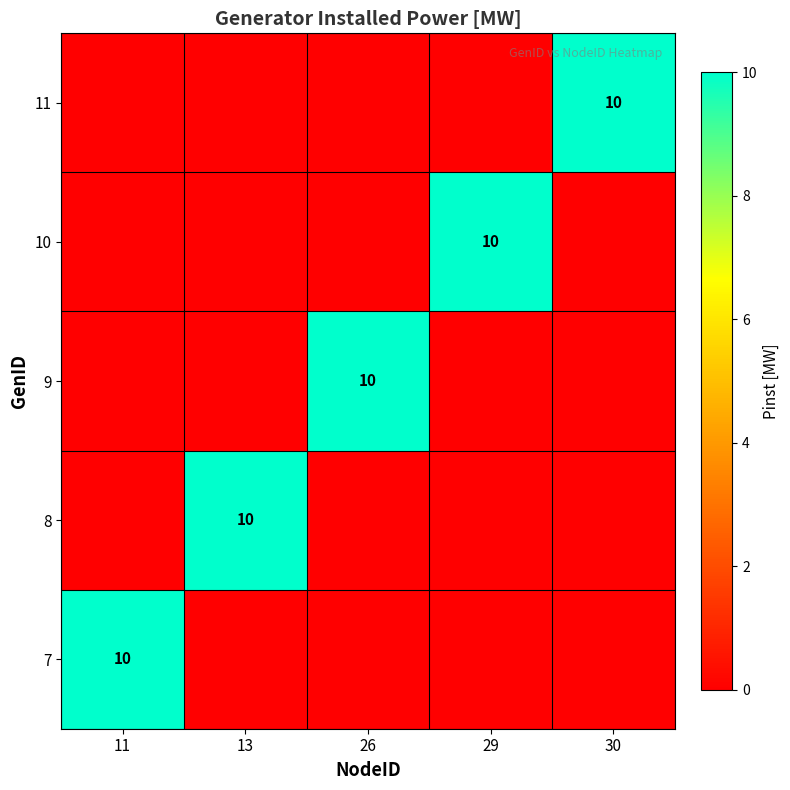

Is it true that 11 equals 18 at 30?

False